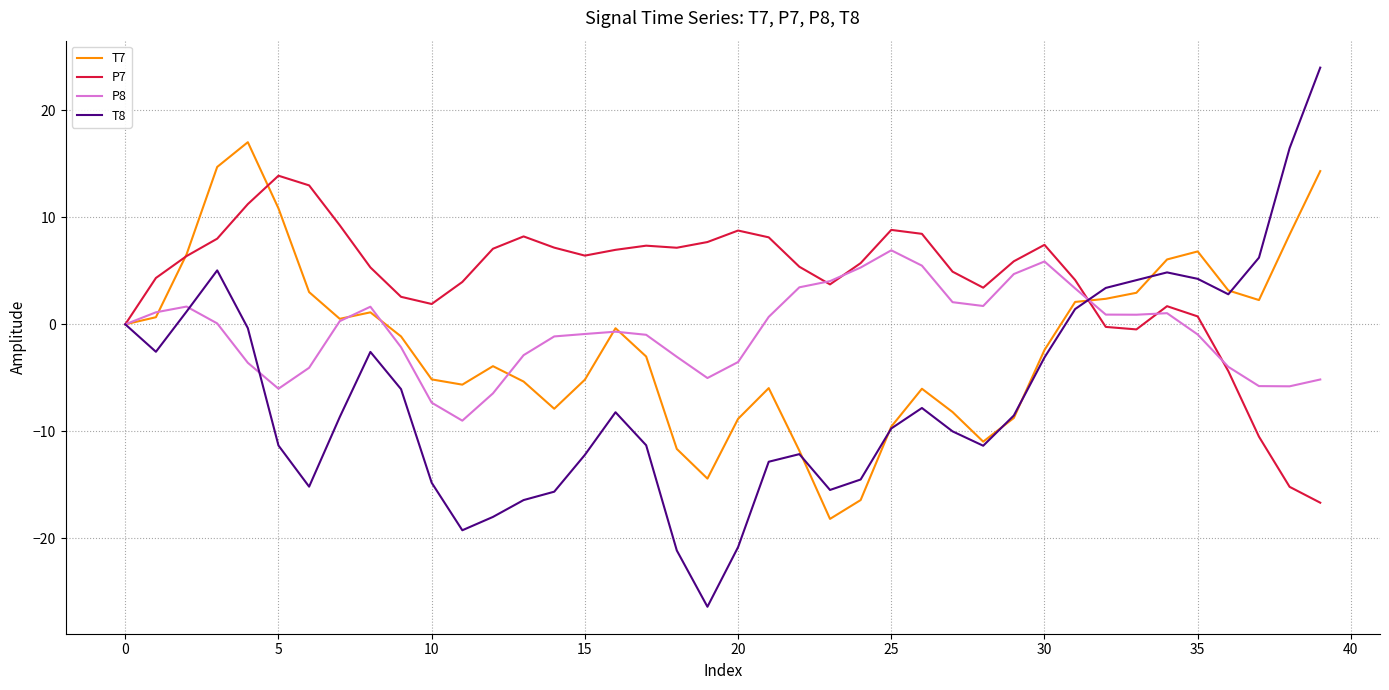

Does the chart have visible grid lines?

Yes